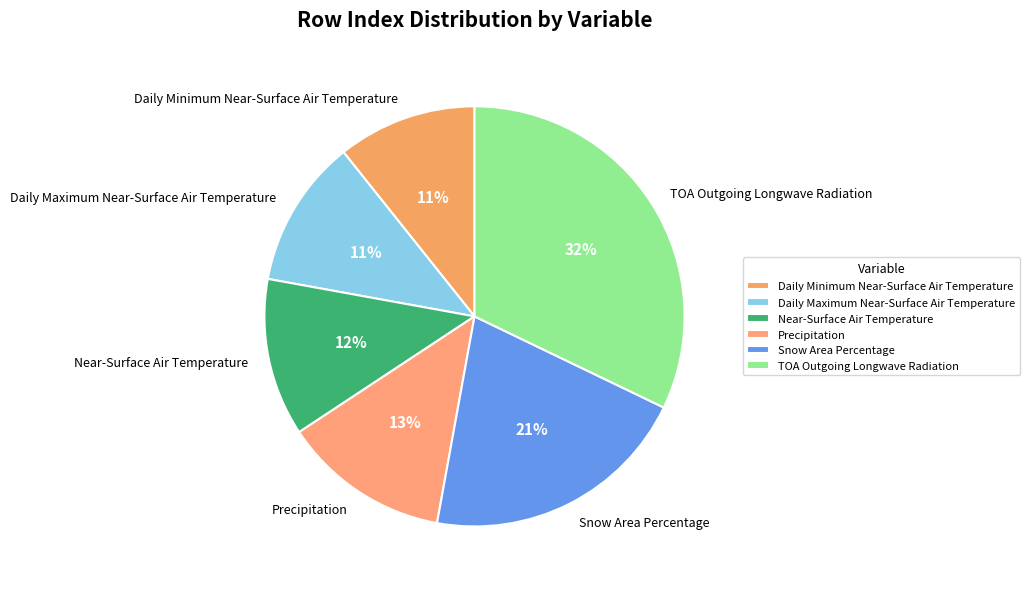

To the nearest percent, what portion does Near-Surface Air Temperature represent?

12%